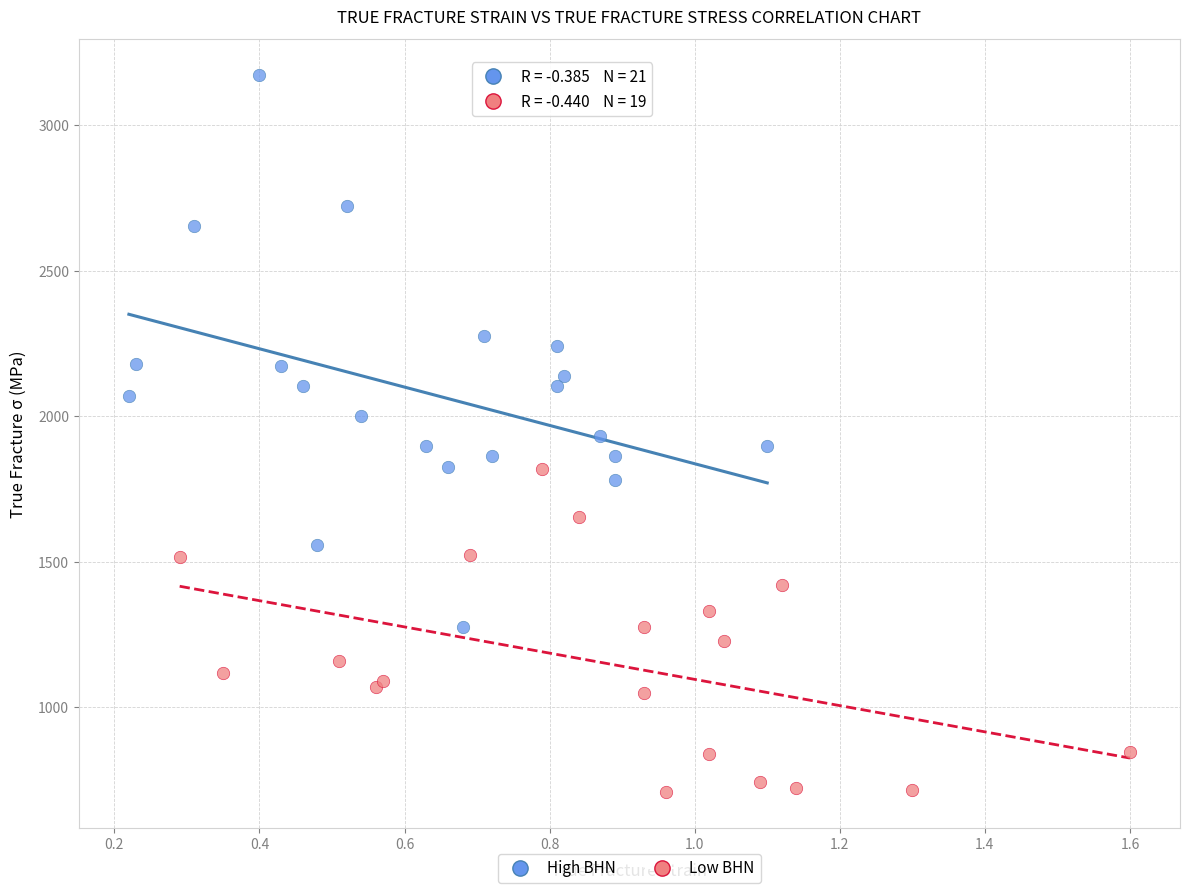

Which series contains the highest Y value?

High BHN